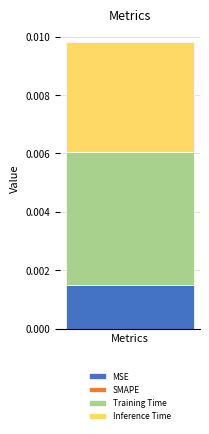

Rank the categories by MSE value from highest to lowest.

Metrics